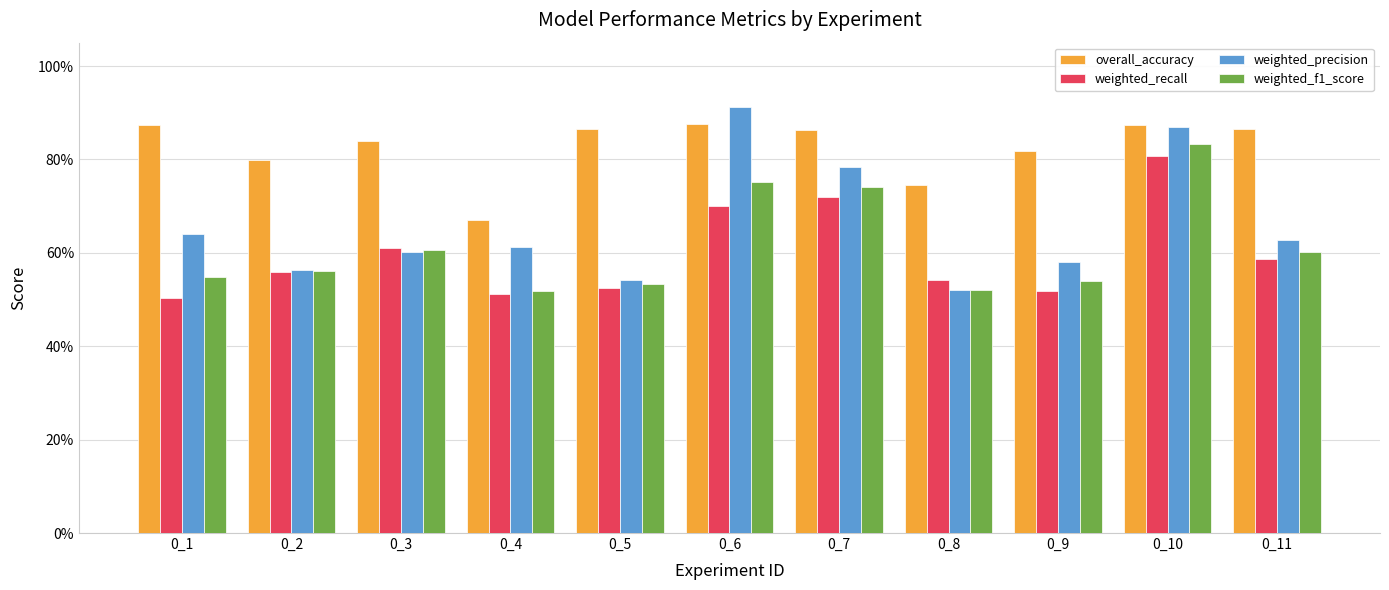

Are the bars grouped side by side (vs. stacked)?

Yes